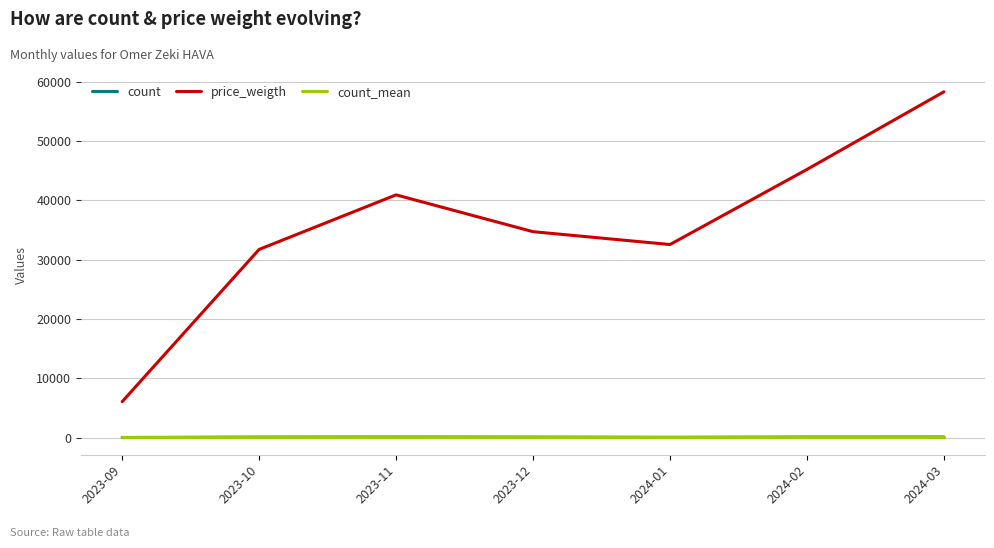

What is the highest value of the price_weigth series?

58301.4